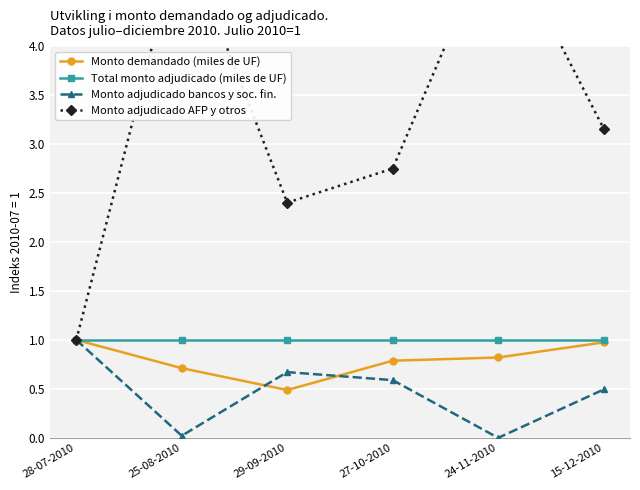

What is the value of the Monto adjudicado AFP y otros point at the 3rd from the left?

2.4